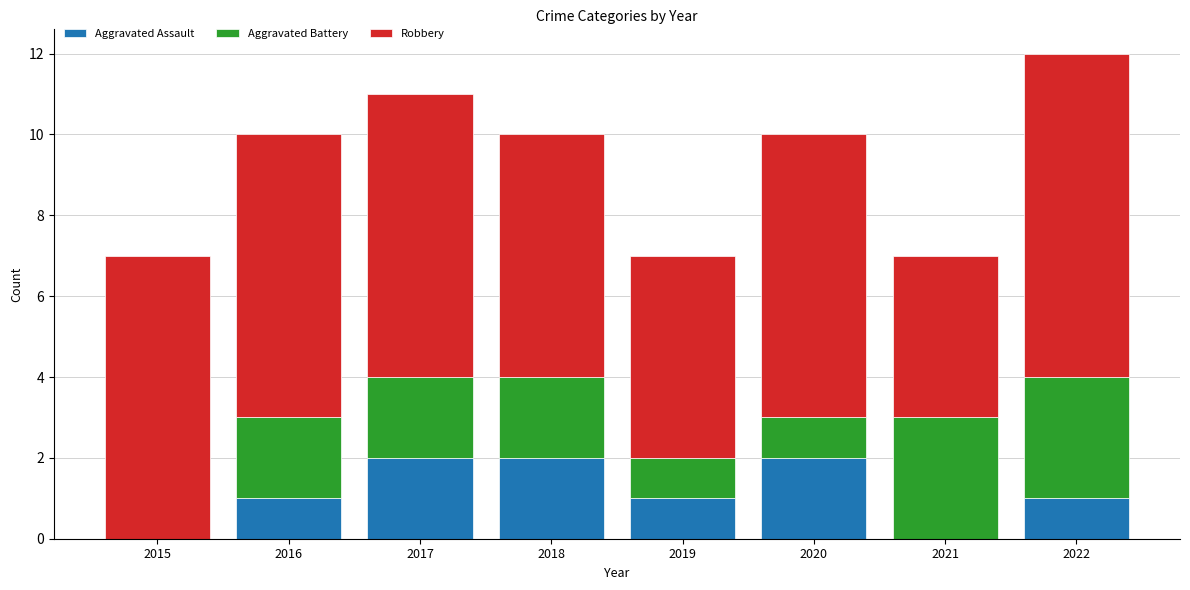

The value of Aggravated Assault at 2021 is -1. True or false?

False